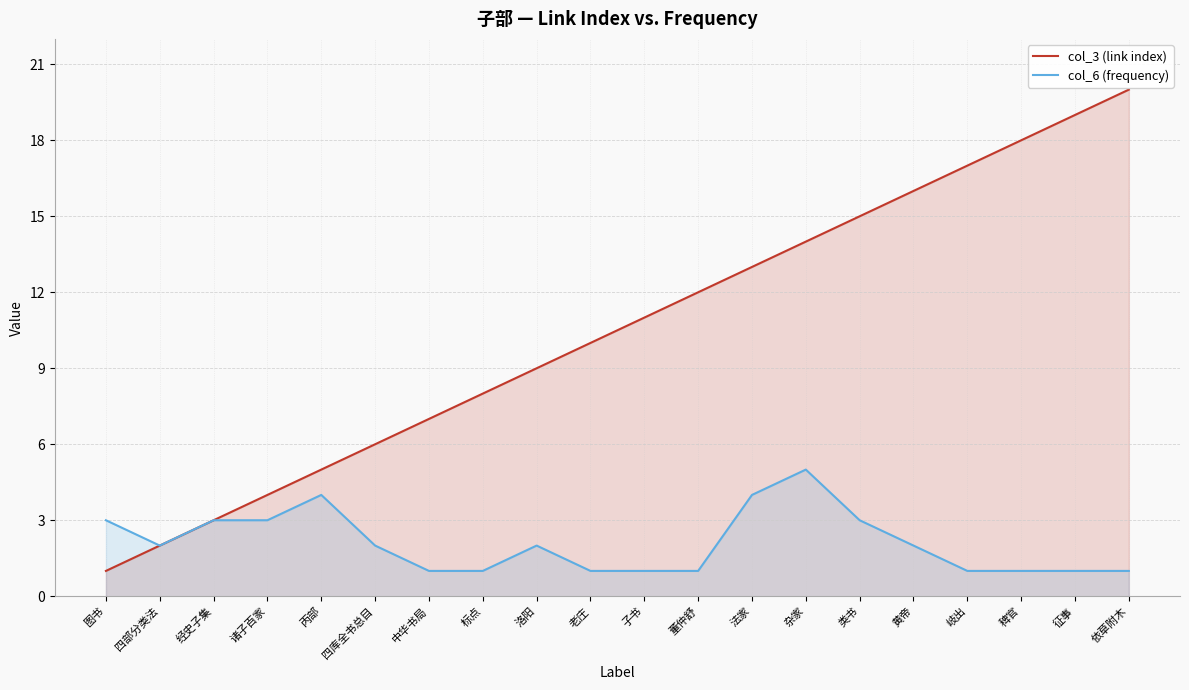

How many values in the col_3 (link index) series are below 11?

10